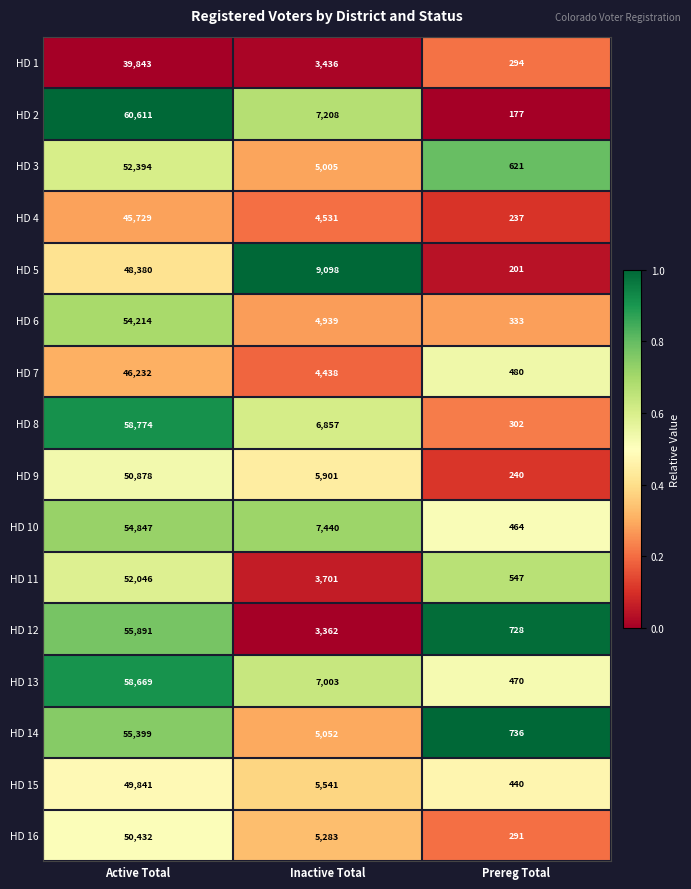

At which label is HD 9 closest to 25559?

Inactive Total